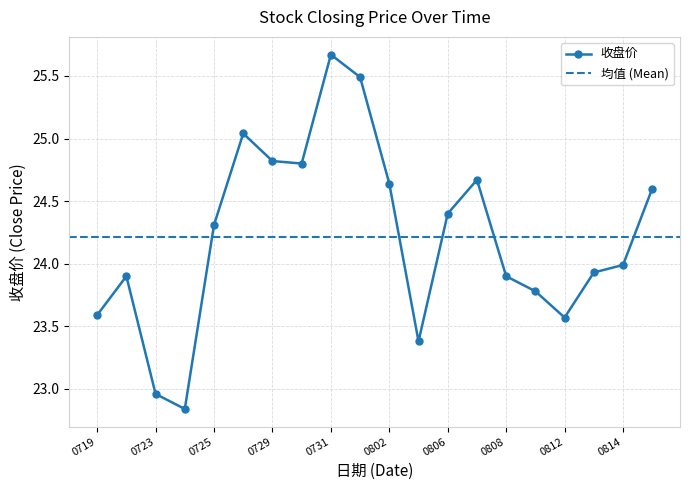

True or false: 收盘价 has more than 0 points higher than both neighbors.

True